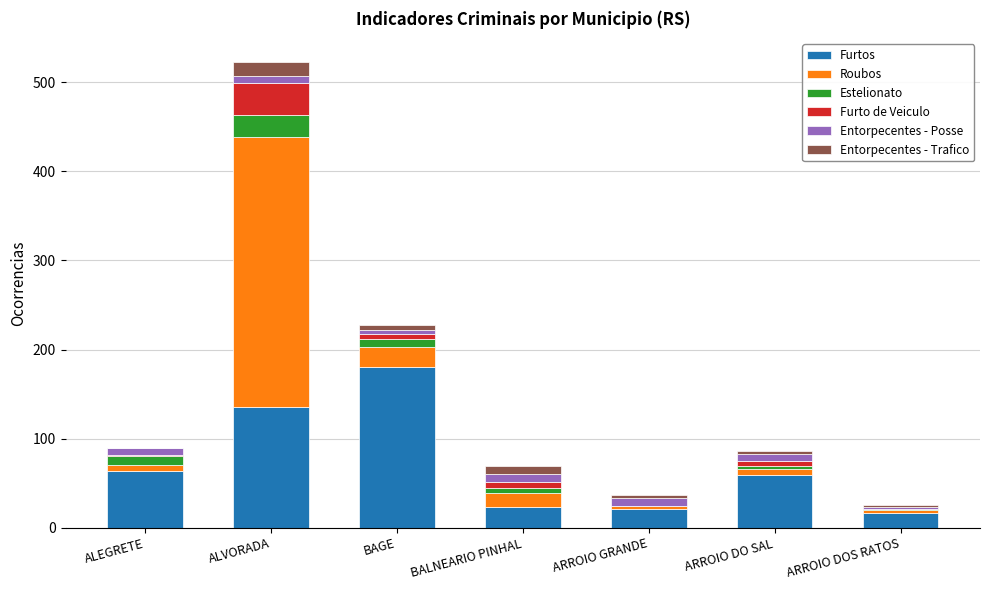

The Furtos series shows 205 at ALVORADA. True or false?

False